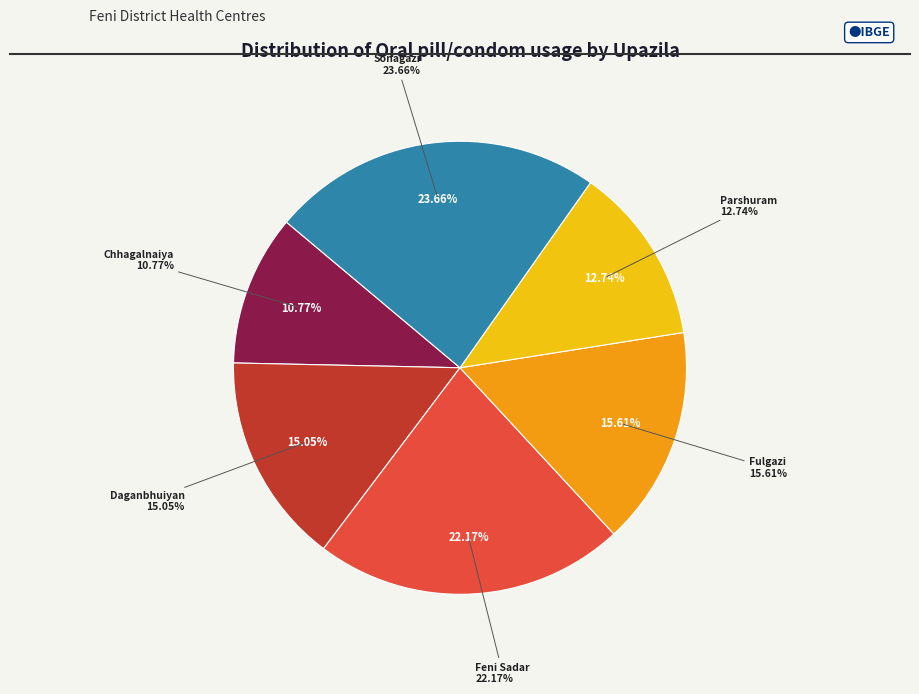

What percentage is NOT represented by Chhagalnaiya?

89.2%